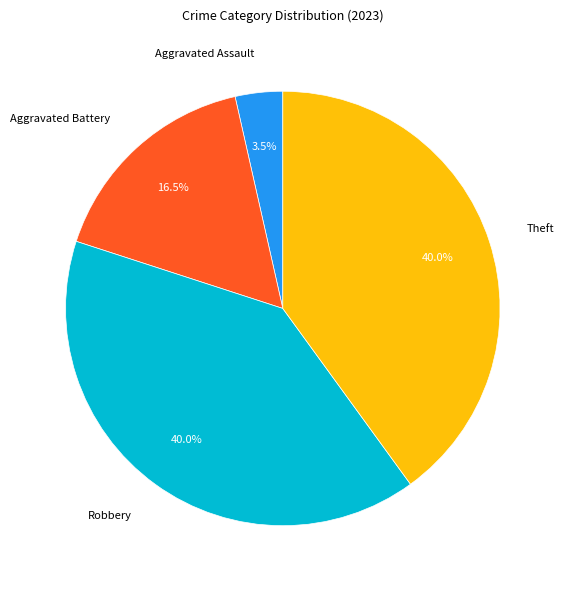

Which slice is the smallest?

Aggravated Assault